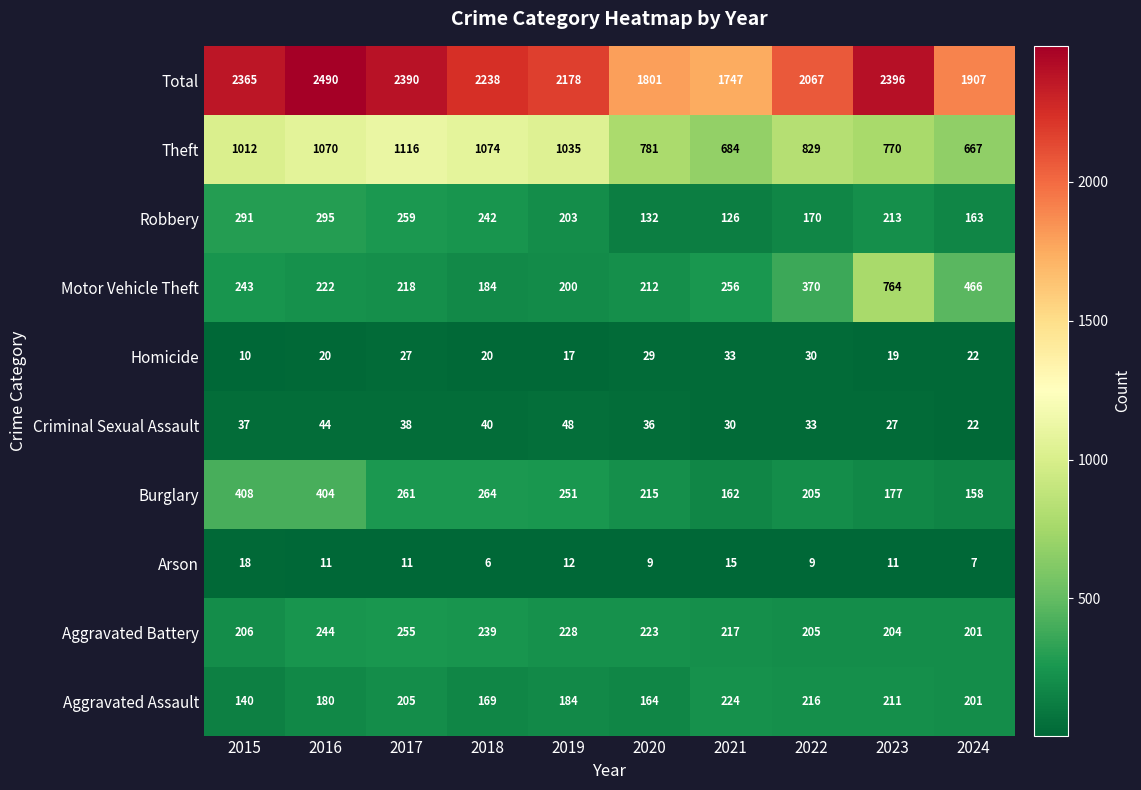

List the series in order of their peak value, lowest first.

Arson, Homicide, Criminal Sexual Assault, Aggravated Assault, Aggravated Battery, Robbery, Burglary, Motor Vehicle Theft, Theft, Total